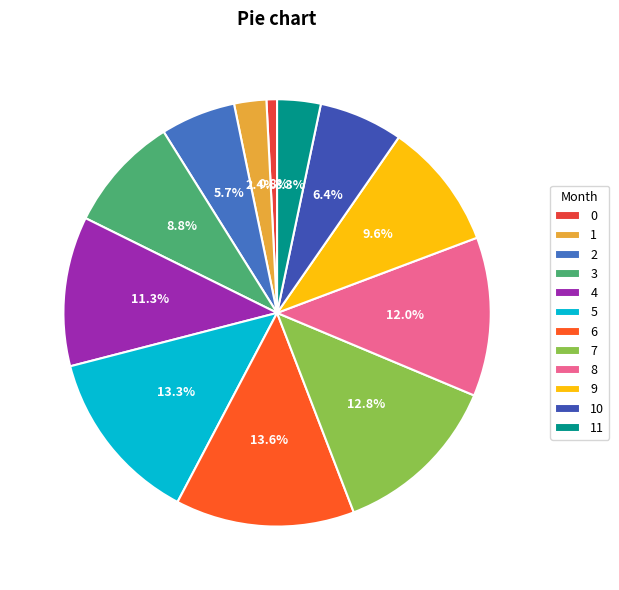

How many segments does this pie chart have?

12